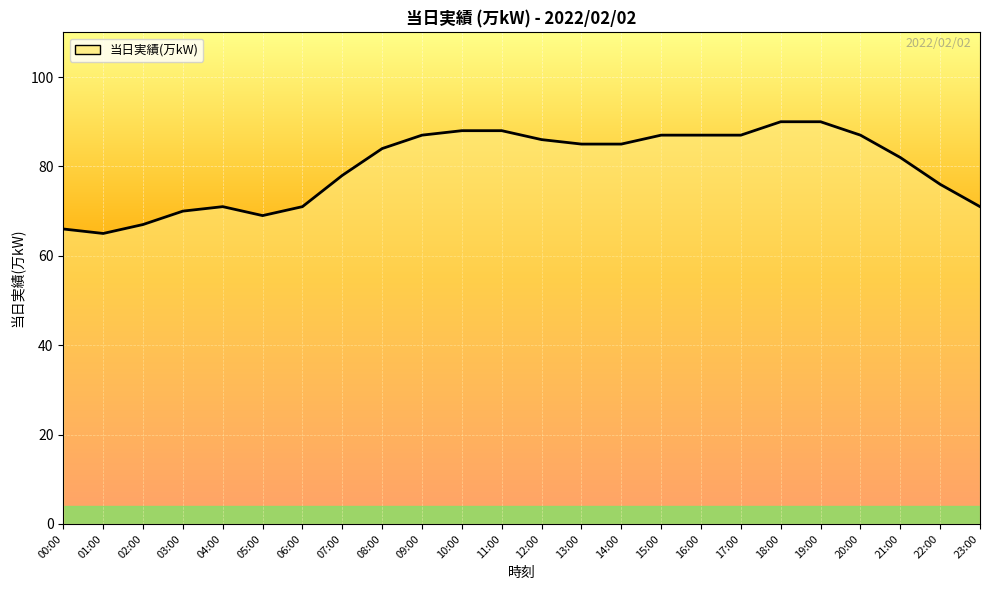

Is it true that the value at 15:00 is 26?

False